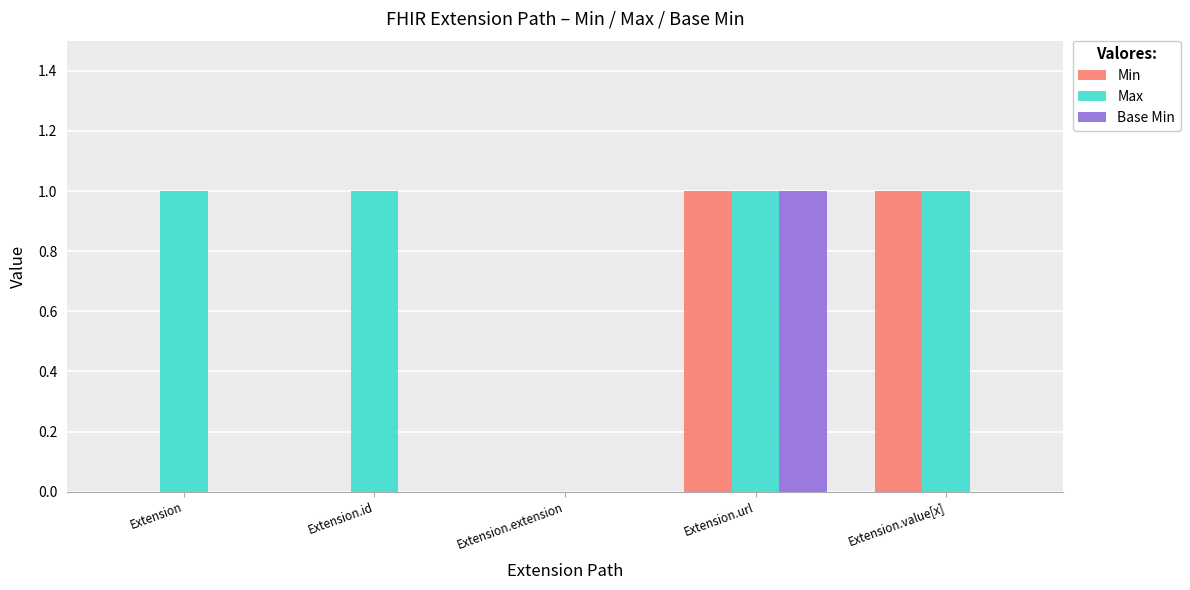

At which category is the sum across all series the highest?

Extension.url